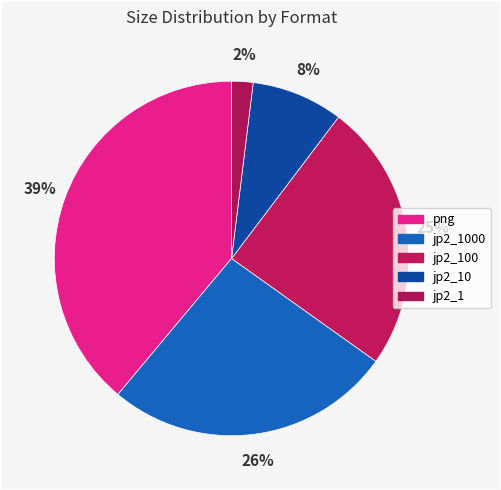

What is the smallest slice in the pie chart?

jp2_1